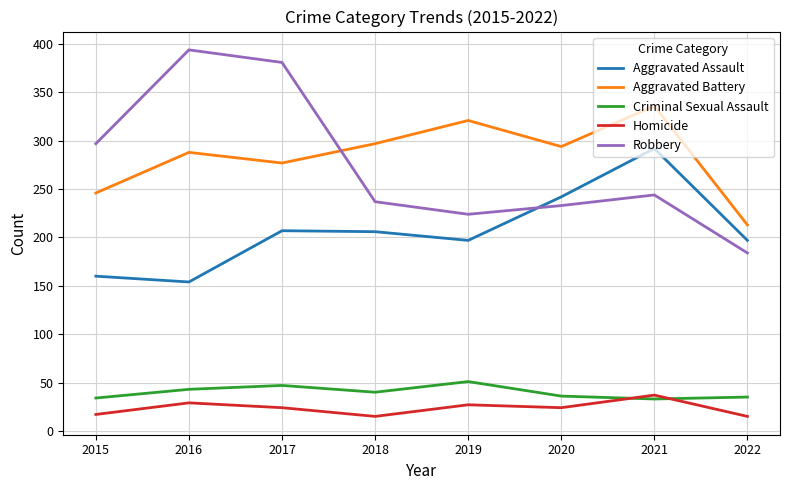

What is the sum of all Criminal Sexual Assault values?

319